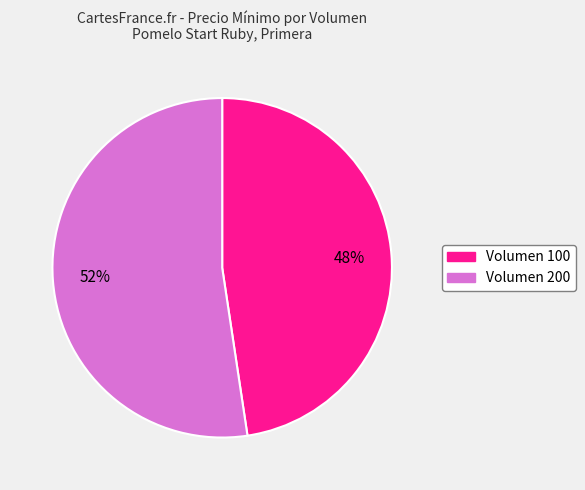

To the nearest percent, what is the average slice percentage?

50%